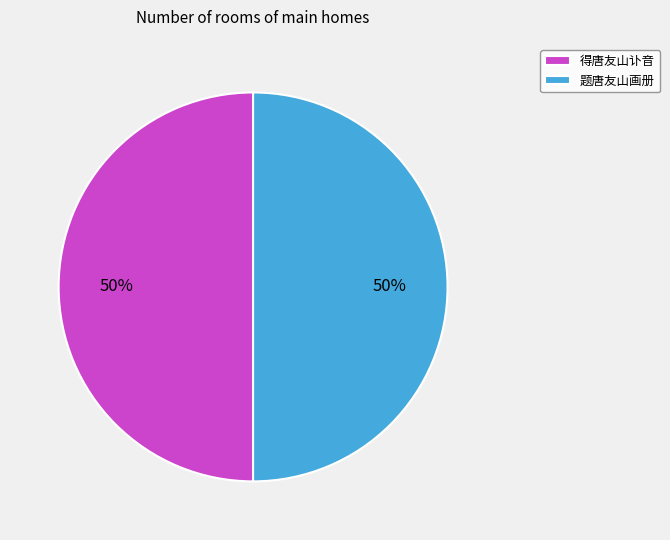

Count the number of slices in the pie.

2